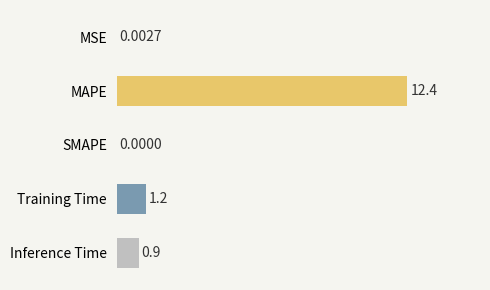

At which category does the chart reach its peak across all series?

MAPE